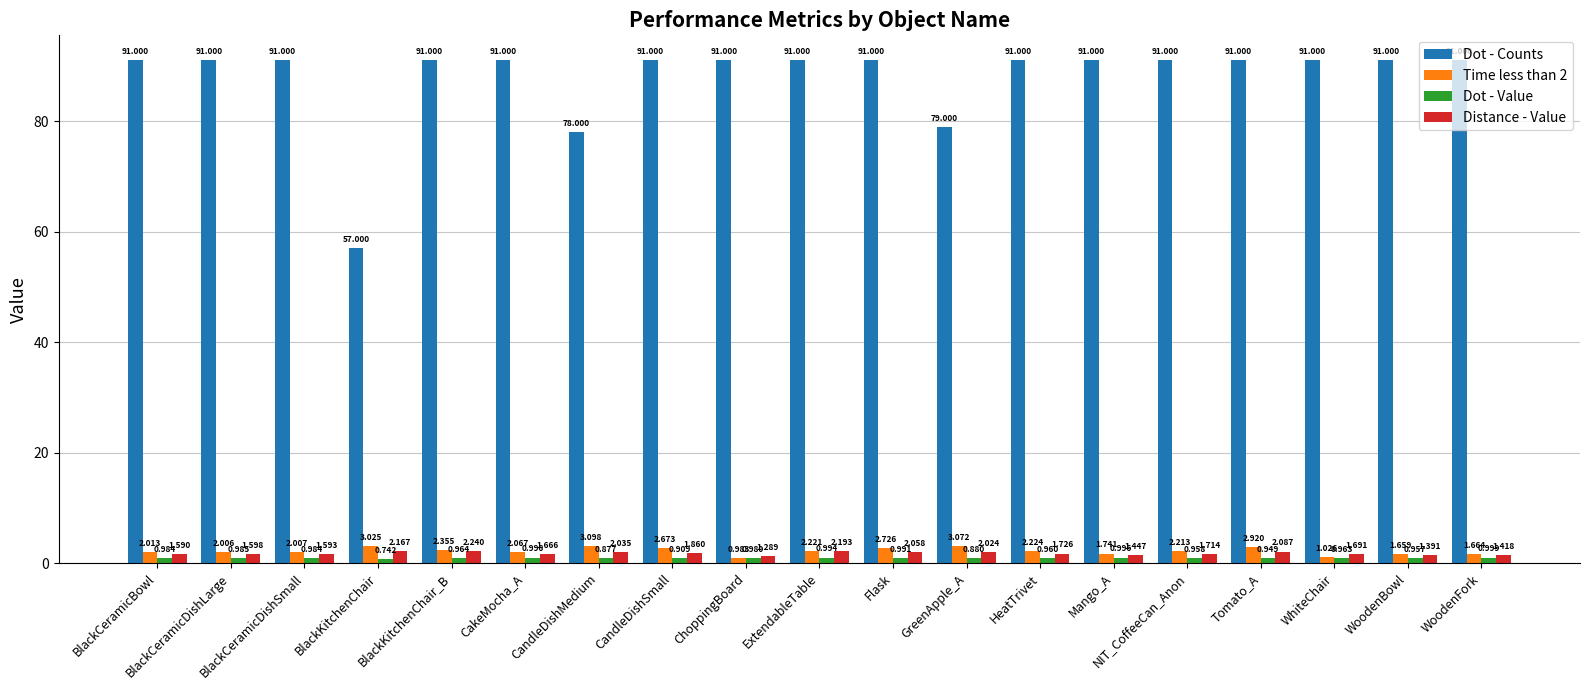

What is the difference between the highest and lowest values at ExtendableTable?

90.0